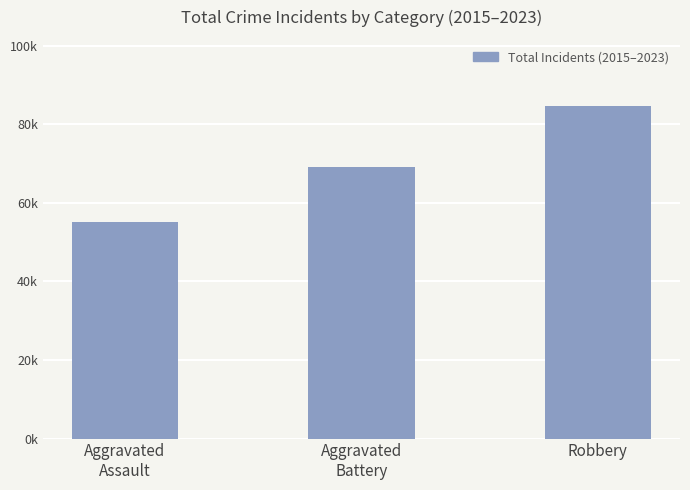

At which label is the value closest to 69828?

Aggravated
Battery